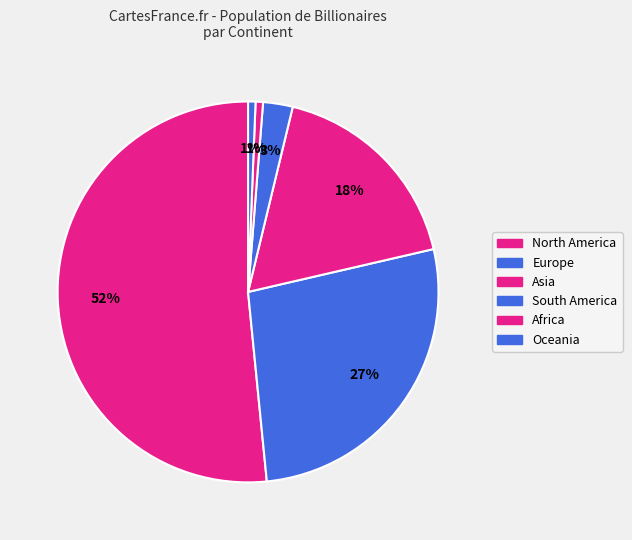

How many slices are in this pie chart?

6